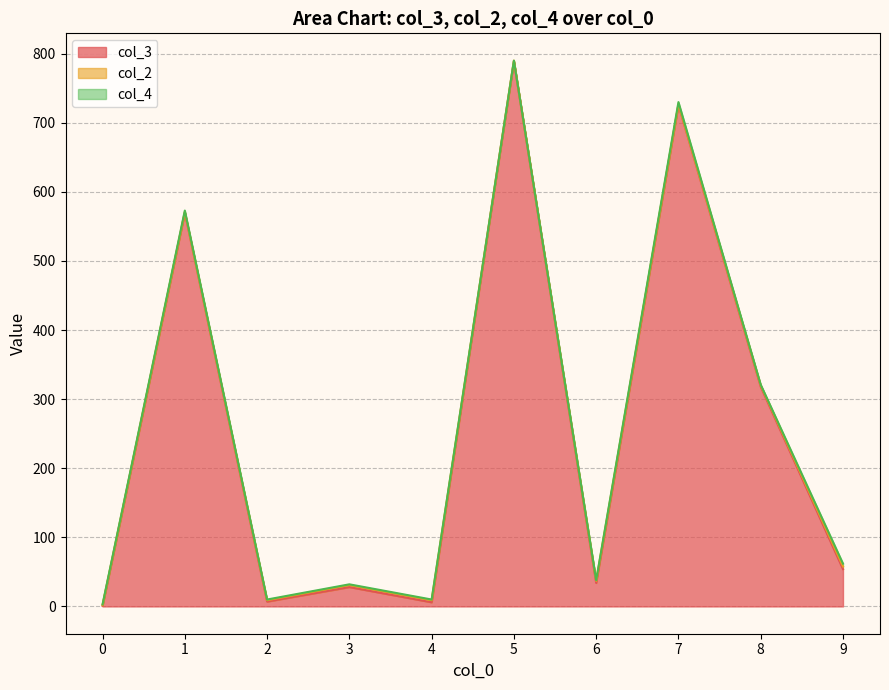

At which label is col_3 closest to 395?

8